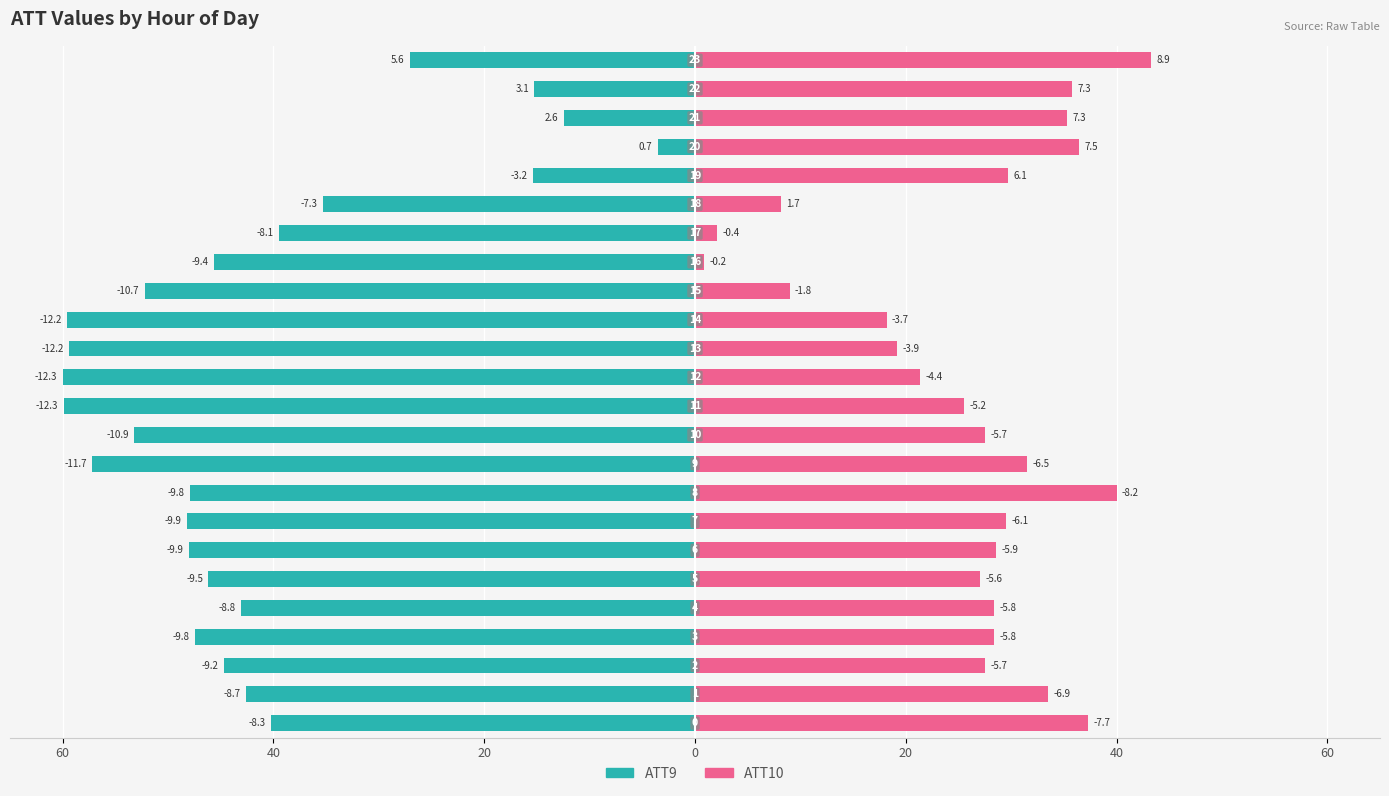

What is the difference between the highest and lowest values at 7?

77.7